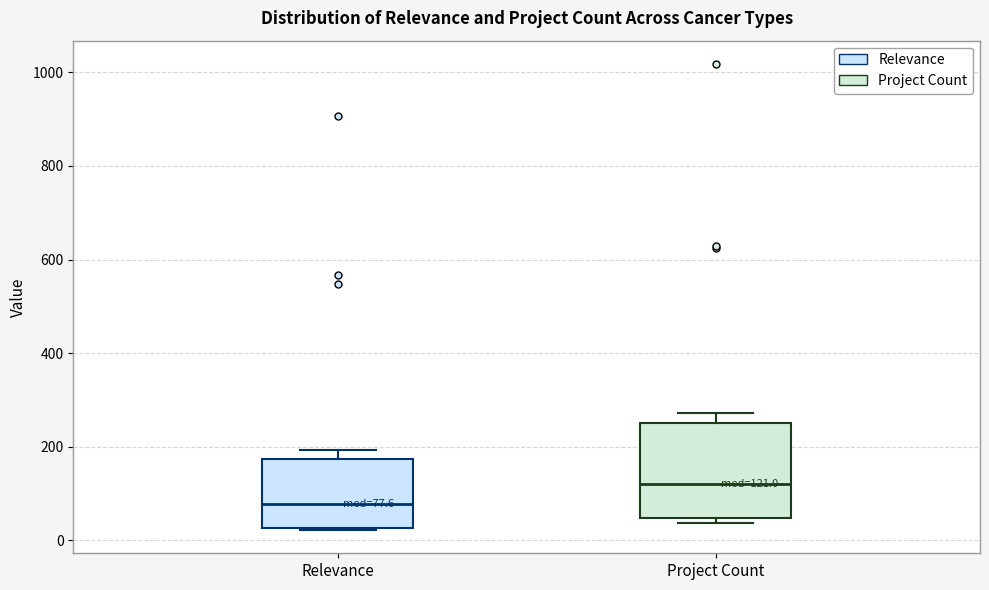

Which box is the tallest, from its lower edge to its upper edge?

Project Count